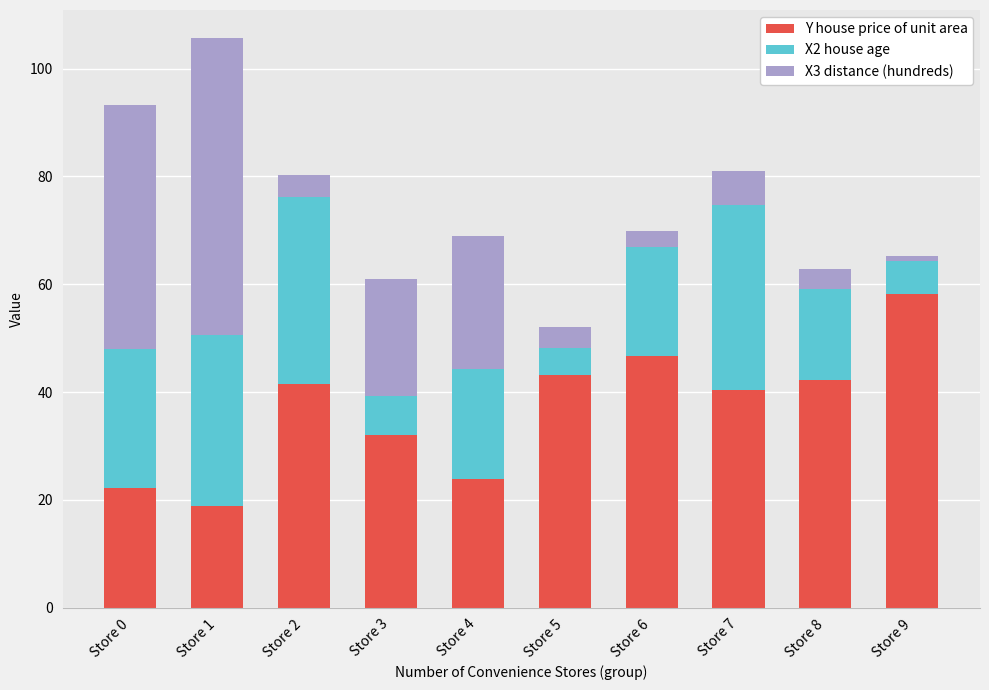

Is it true that Y house price of unit area equals 32.1 at Store 3?

True